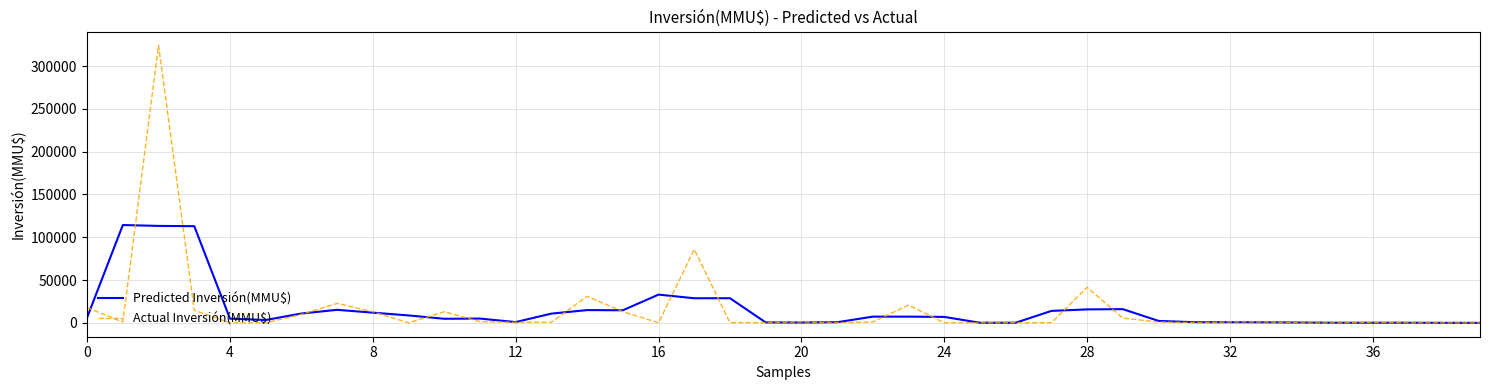

Which series has the largest range (max minus min)?

Actual Inversión(MMU$)